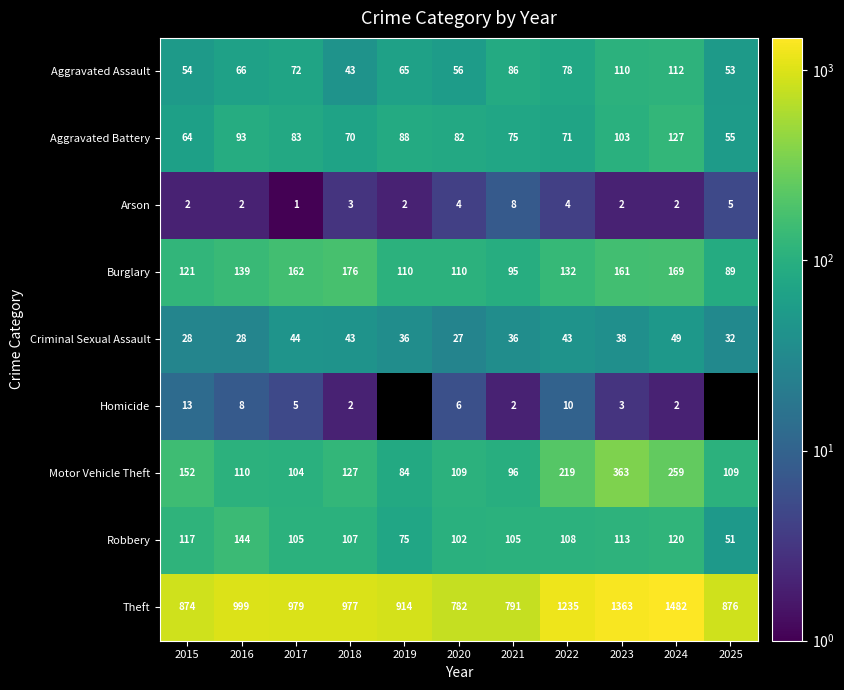

At which label does Criminal Sexual Assault reach its minimum?

2020